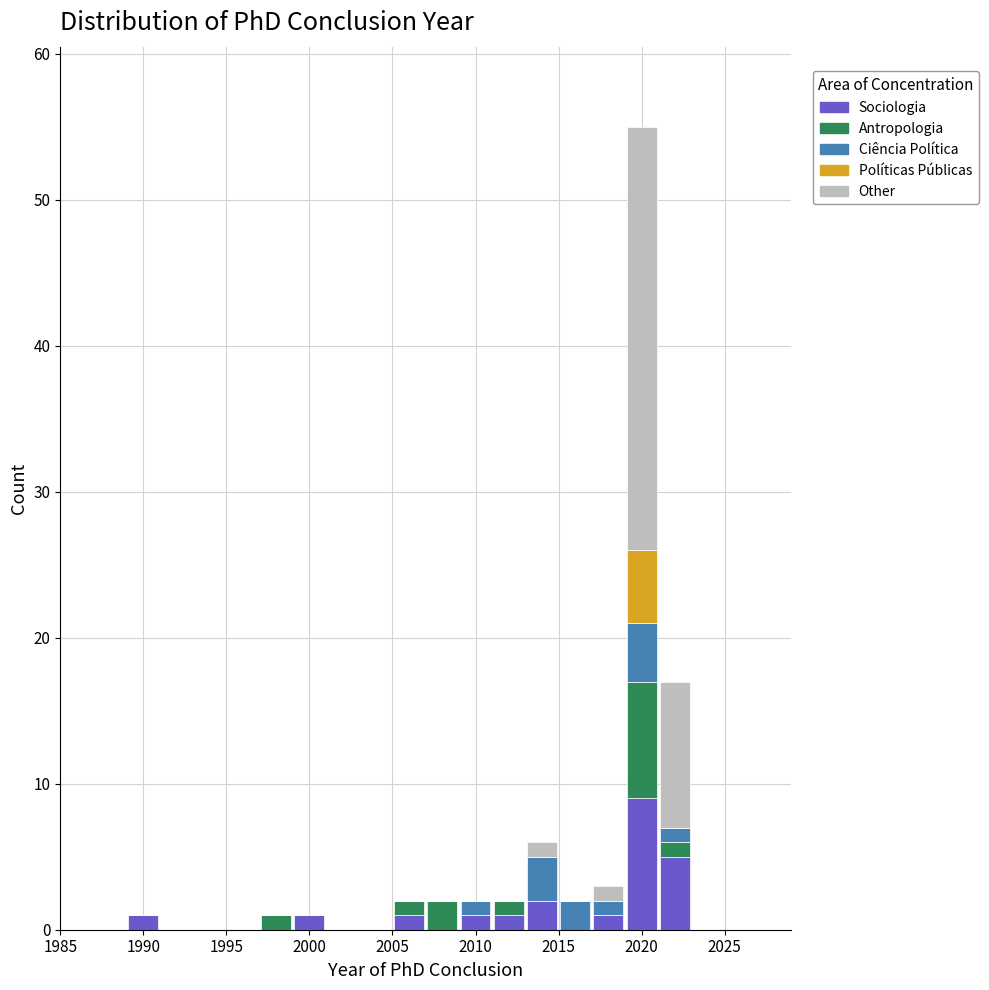

Which range on the x-axis has the tallest stacked bar (by total height)?

2019 to 2021